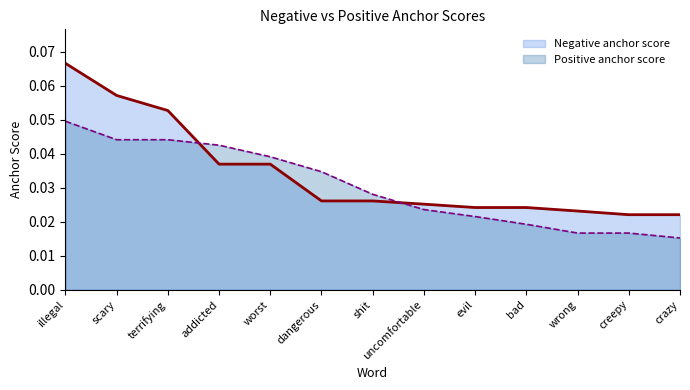

How many intersections are there between Negative anchor score and Positive anchor score?

2